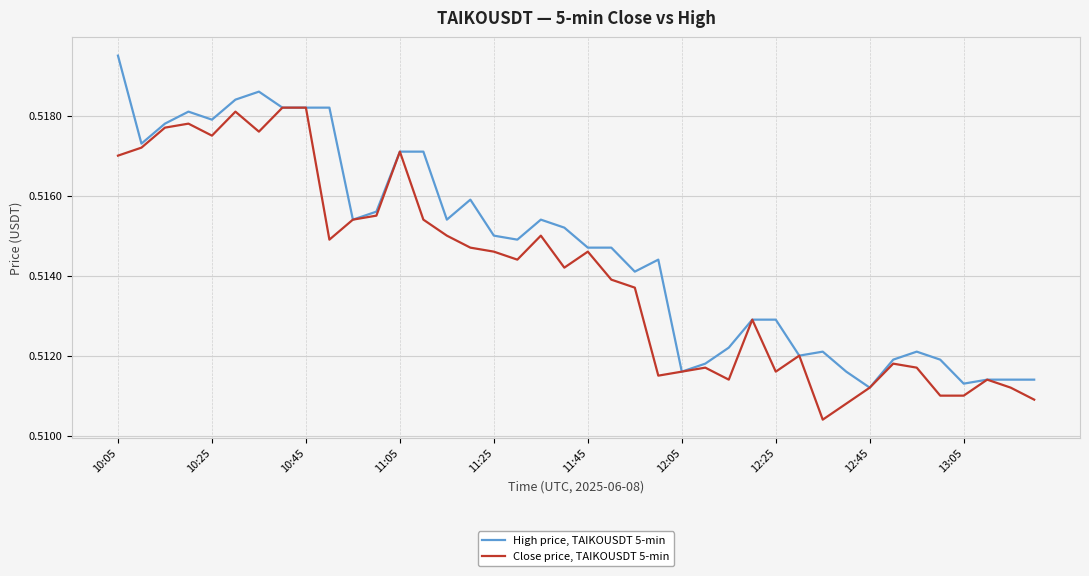

List the series in order of their overall mean, lowest first.

Close price, TAIKOUSDT 5-min, High price, TAIKOUSDT 5-min